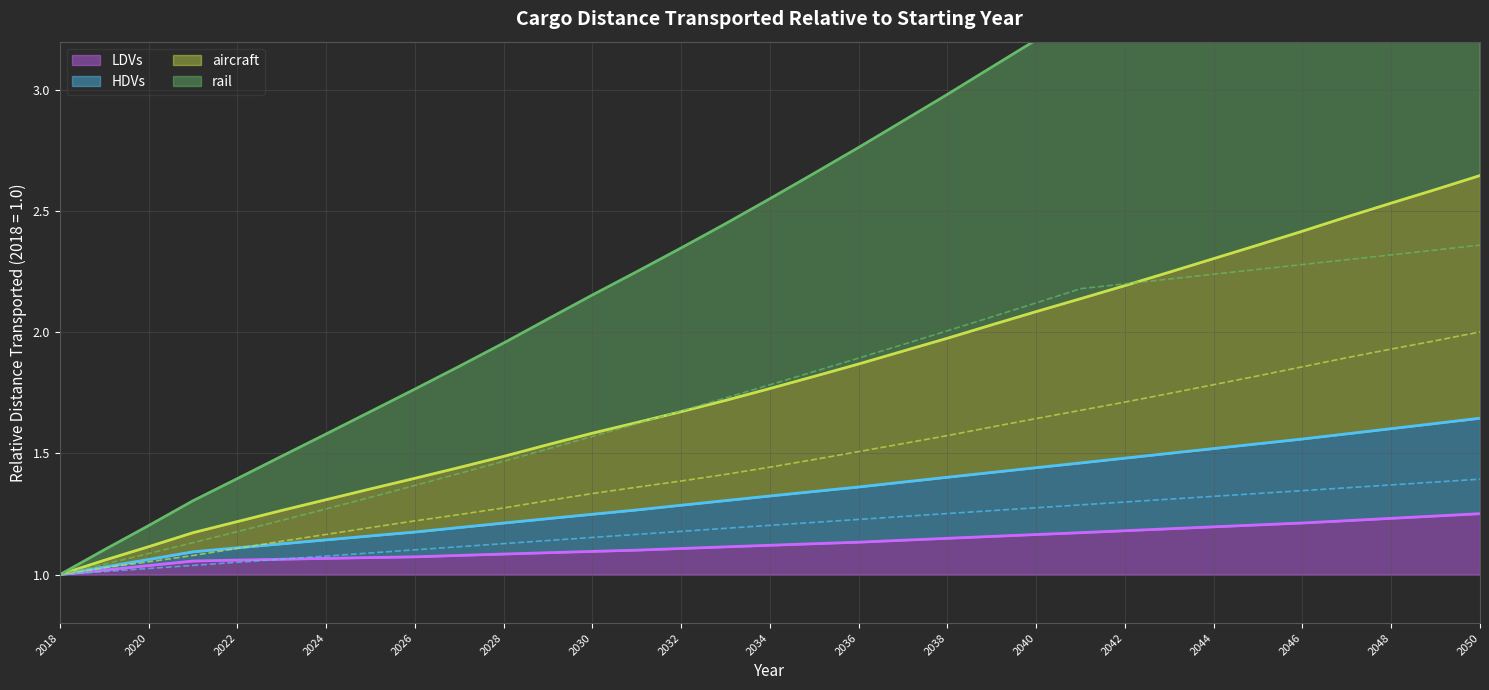

What is the total value across all series at 2038?

6.0